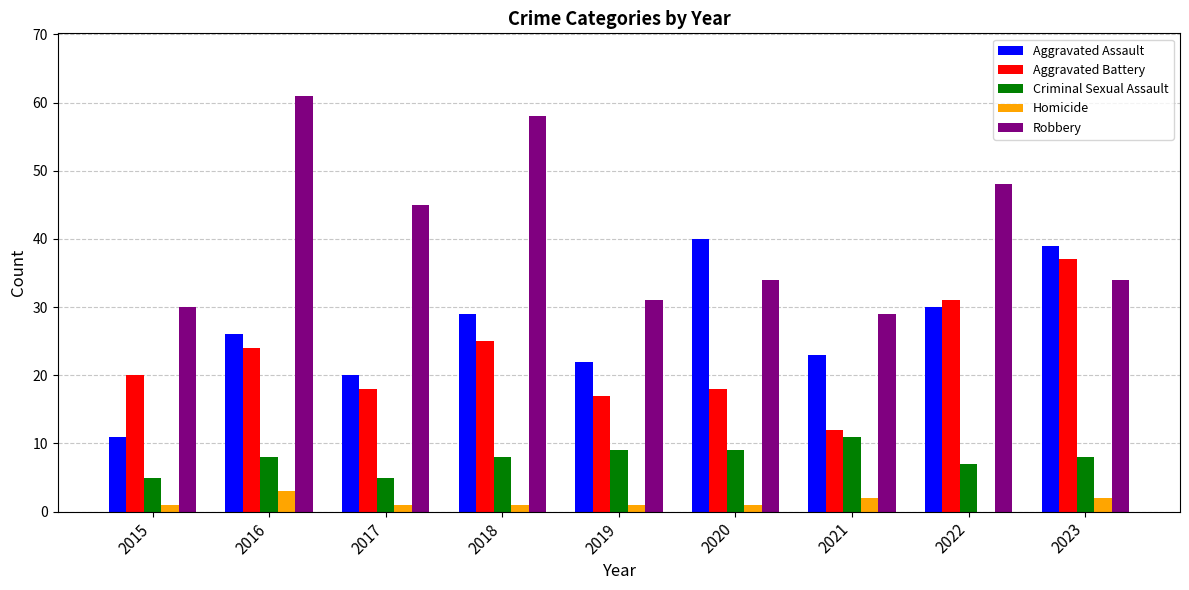

Reading left to right, transcribe all the data shown in this chart.

Aggravated Assault: 11	26	20	29	22	40	23	30	39
Aggravated Battery: 20	24	18	25	17	18	12	31	37
Criminal Sexual Assault: 5	8	5	8	9	9	11	7	8
Homicide: 1	3	1	1	1	1	2	0	2
Robbery: 30	61	45	58	31	34	29	48	34